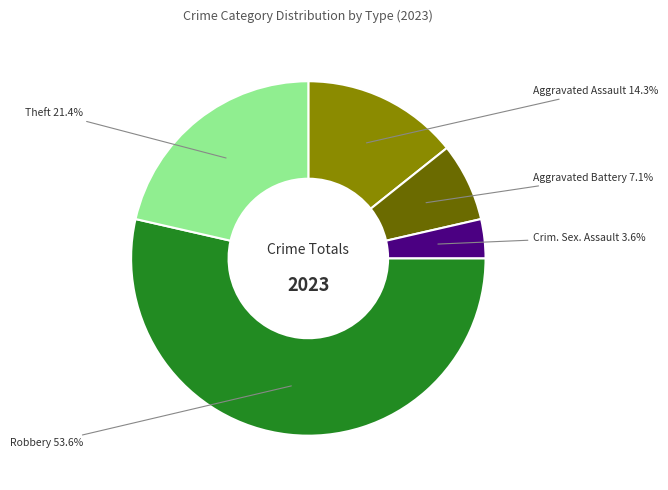

Does any single category account for the majority?

Yes